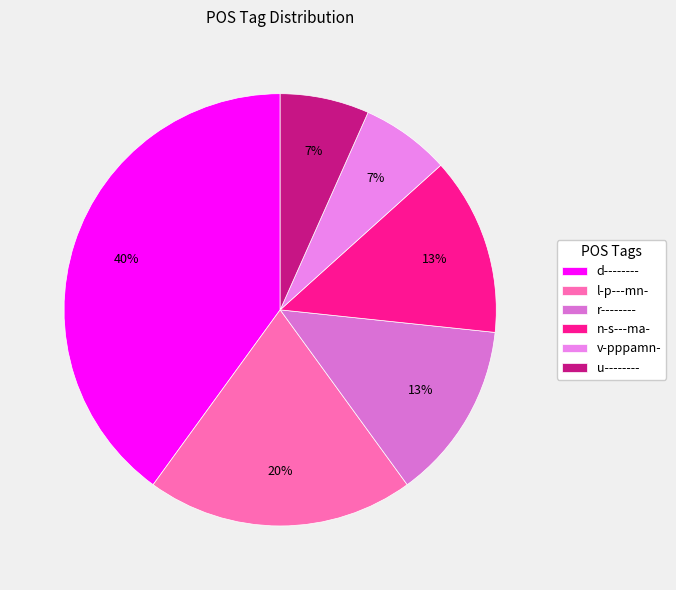

The n-s---ma- slice represents 13% of the pie. True or false?

True